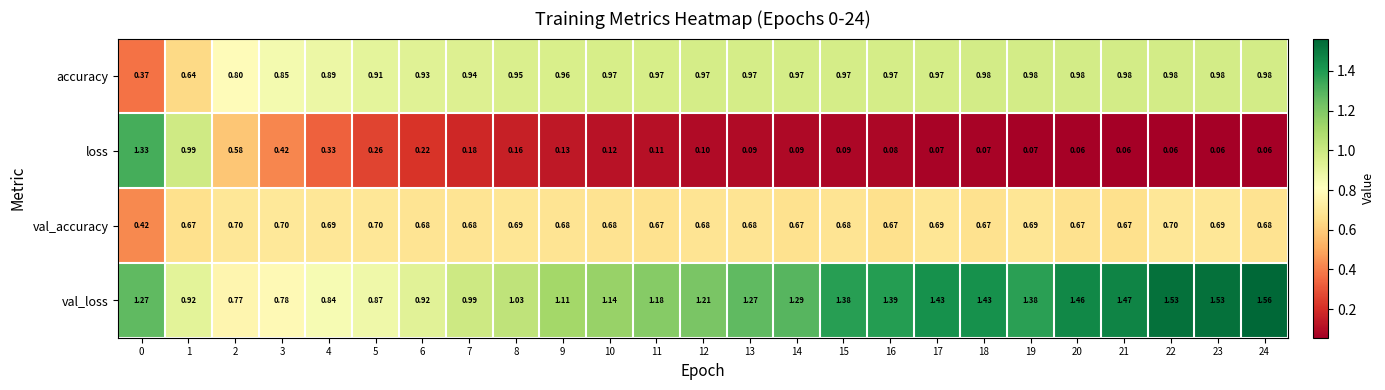

Which series has the widest spread of values?

loss